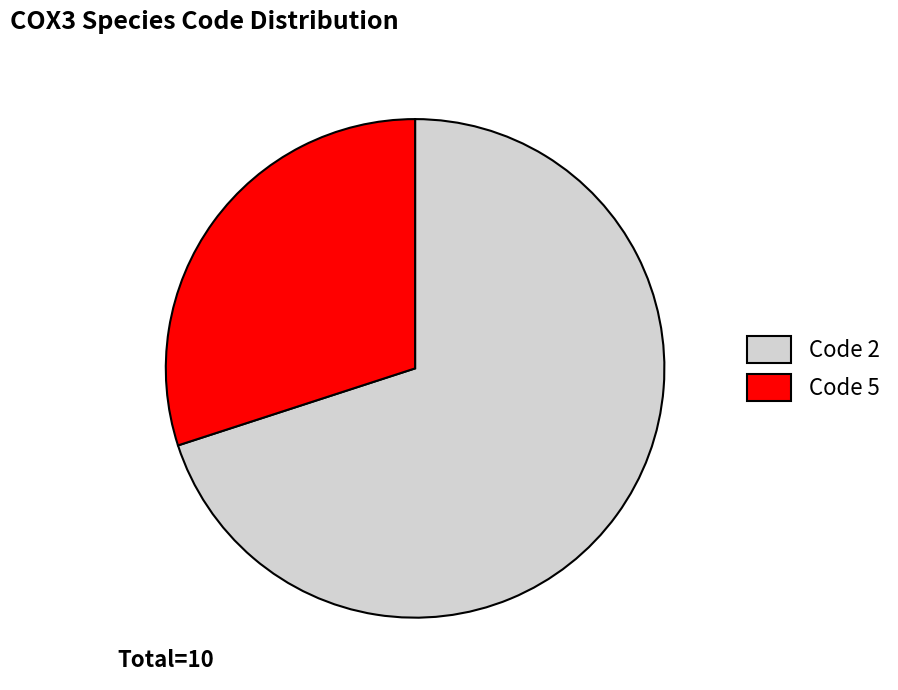

Rank the categories by value from lowest to highest.

Code 5, Code 2